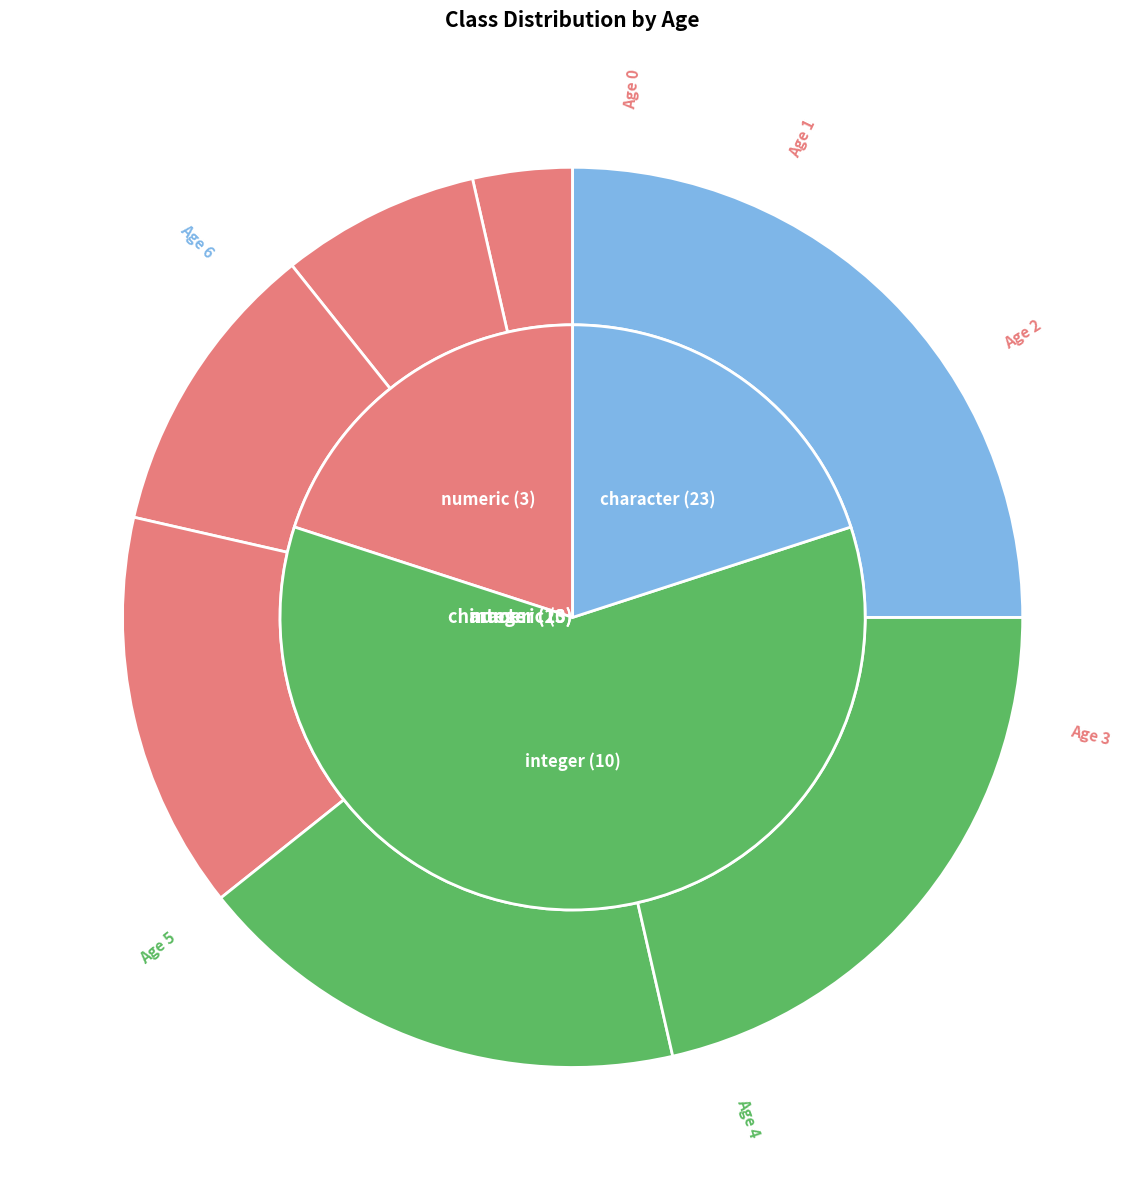

How many segments does this pie chart have?

7